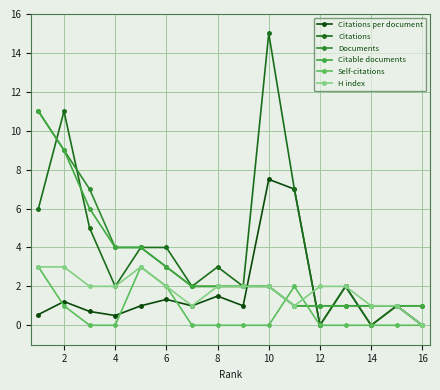

Reading left to right, what are all the values shown in this chart?

Citations per document: 0.6	1.2	0.7	0.5	1.0	1.3	1.0	1.5	1.0	7.5	7.0	0.0	2.0	0.0	1.0	0.0
Citations: 6.0	11.0	5.0	2.0	4.0	4.0	2.0	3.0	2.0	15.0	7.0	0.0	2.0	0.0	1.0	0.0
Documents: 11.0	9.0	7.0	4.0	4.0	3.0	2.0	2.0	2.0	2.0	1.0	1.0	1.0	1.0	1.0	1.0
Citable documents: 11.0	9.0	6.0	4.0	4.0	3.0	2.0	2.0	2.0	2.0	1.0	1.0	1.0	1.0	1.0	1.0
Self-citations: 3.0	1.0	0.0	0.0	3.0	2.0	0.0	0.0	0.0	0.0	2.0	0.0	0.0	0.0	0.0	0.0
H index: 3.0	3.0	2.0	2.0	3.0	2.0	1.0	2.0	2.0	2.0	1.0	2.0	2.0	1.0	1.0	0.0